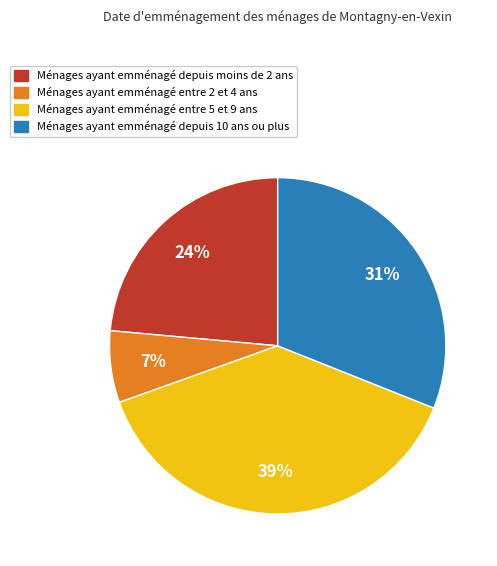

Is there any slice that represents more than half of the pie?

No